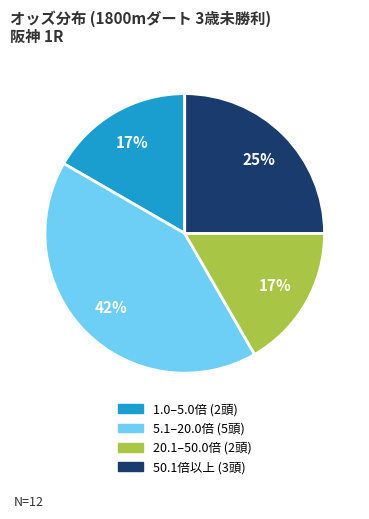

To the nearest percent, what is the difference between the largest and smallest slice percentages?

25%